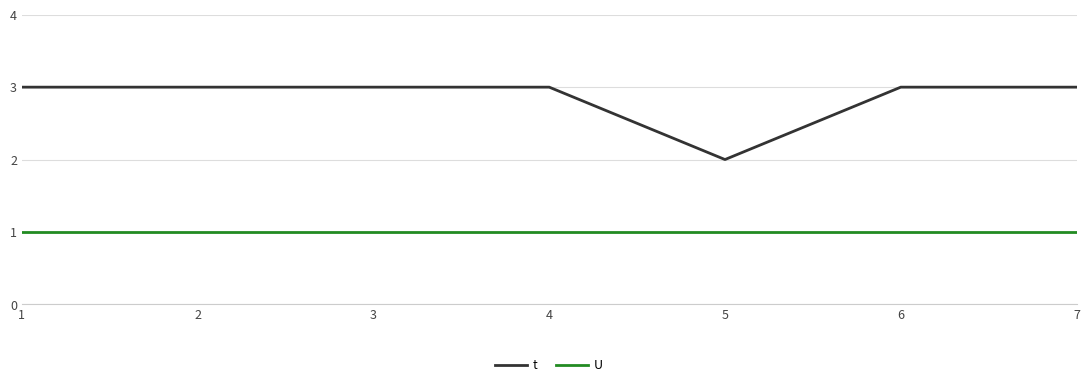

What is the difference between the highest and lowest values at 5?

1